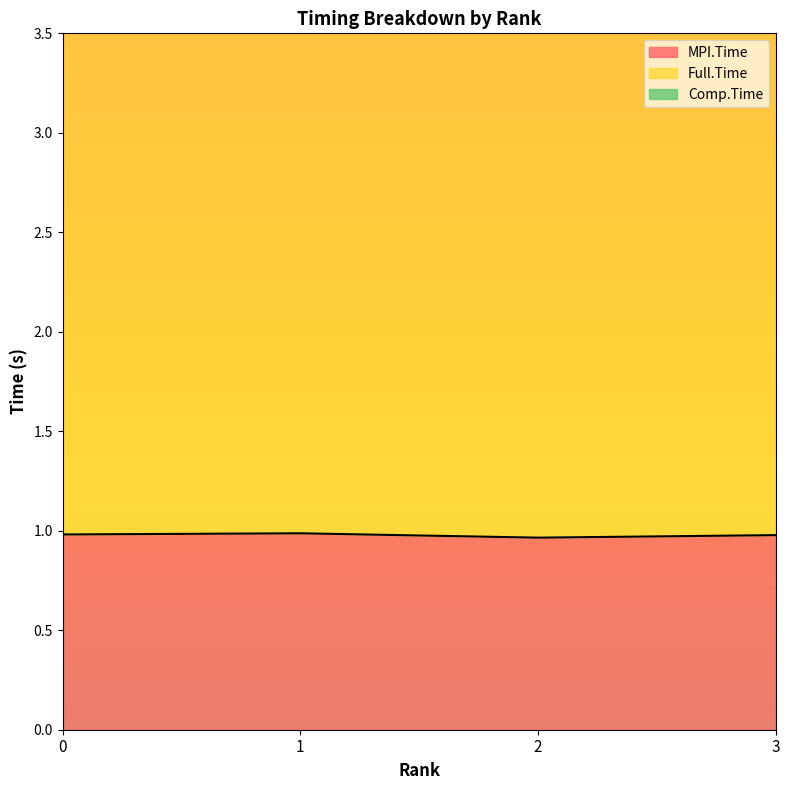

What is the minimum value for MPI.Time?

1.0